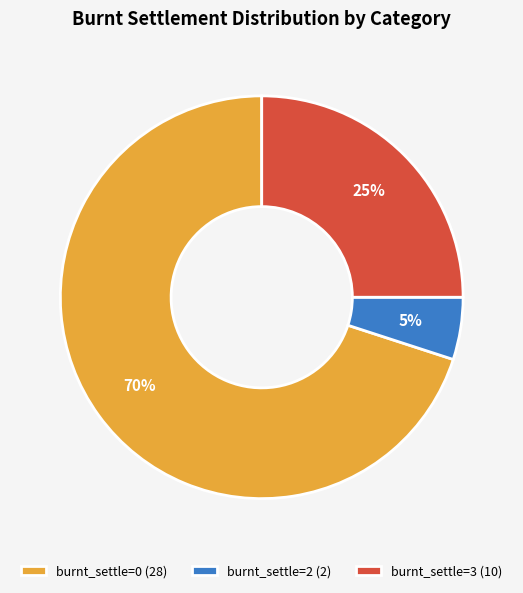

Is it true that burnt_settle=2 (2) is 5% of the pie?

True